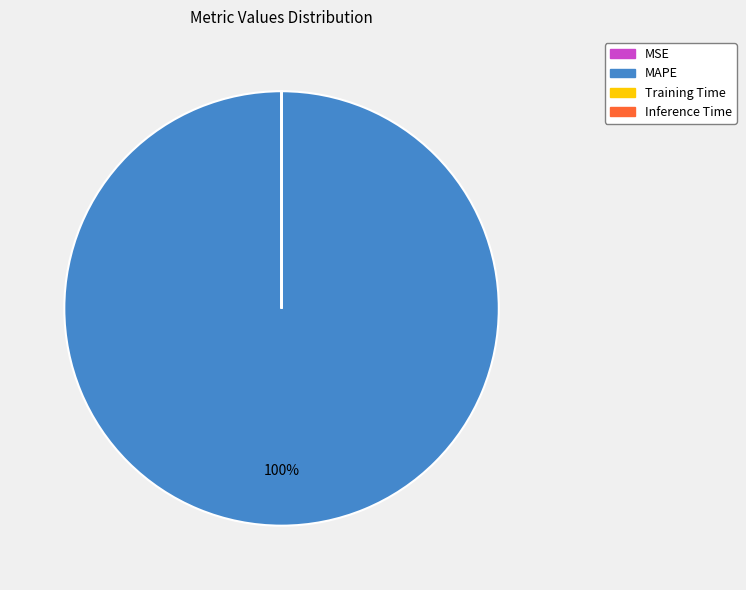

Is it true that MAPE is 100% of the pie?

True